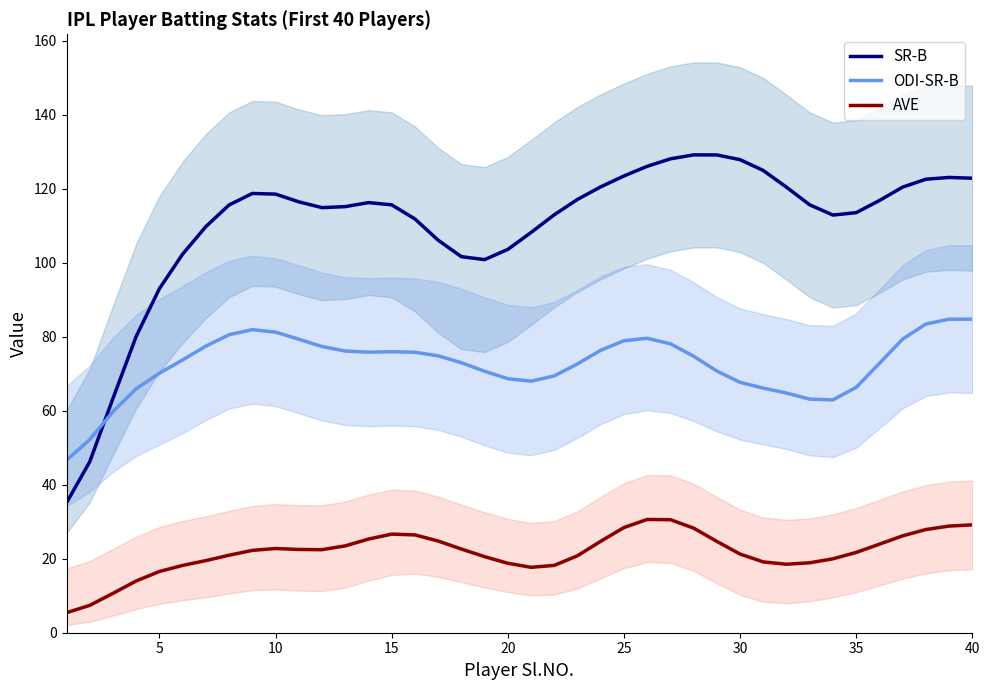

Which series has the largest range (max minus min)?

SR-B